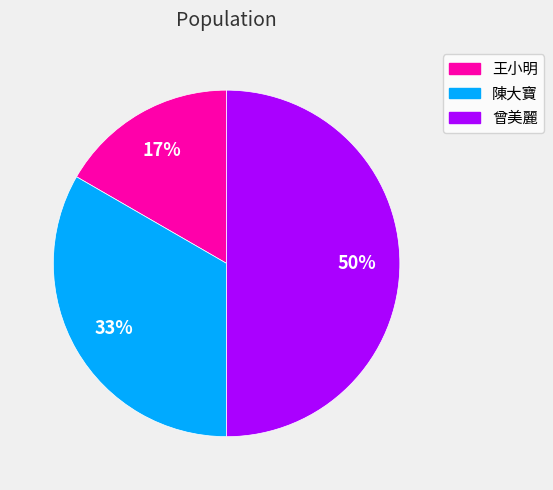

Which slice is the smallest?

王小明